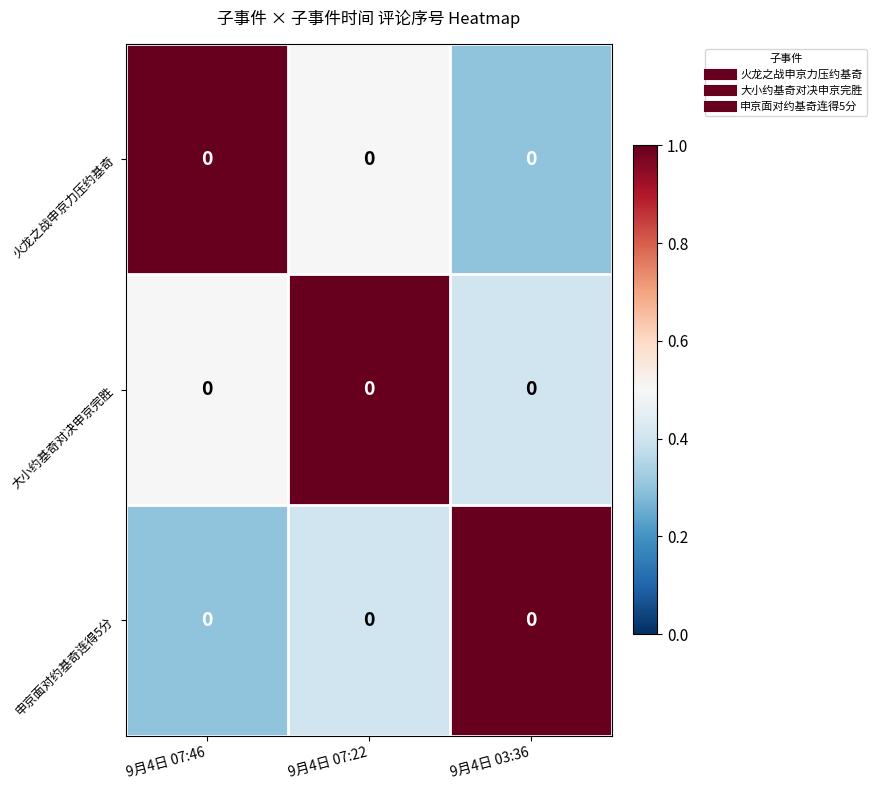

At which category does the chart reach its minimum across all series?

9月4日 03:36